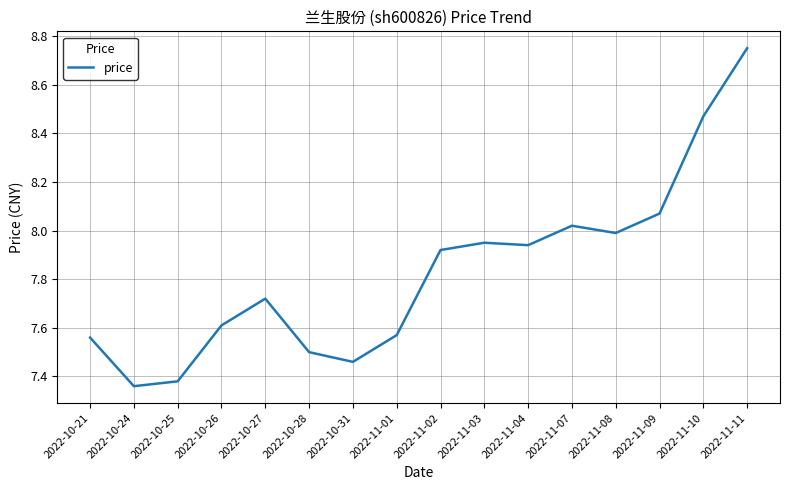

What position from the left is 2022-10-24?

2